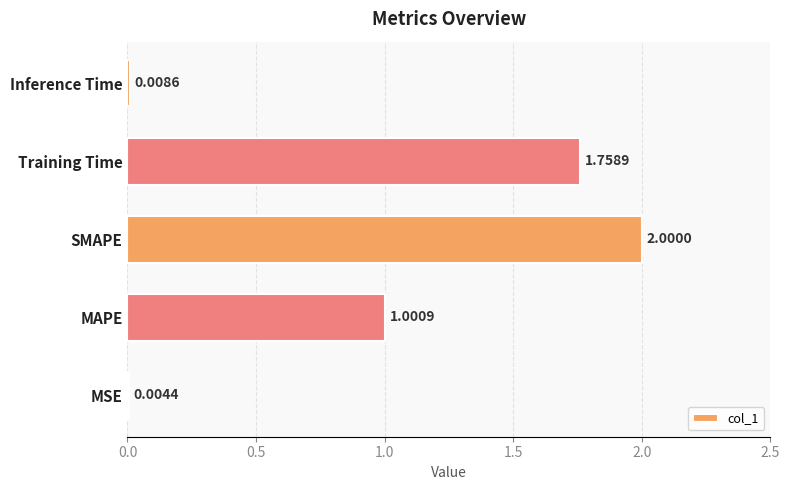

Where is the data nearest to the value 1?

MAPE